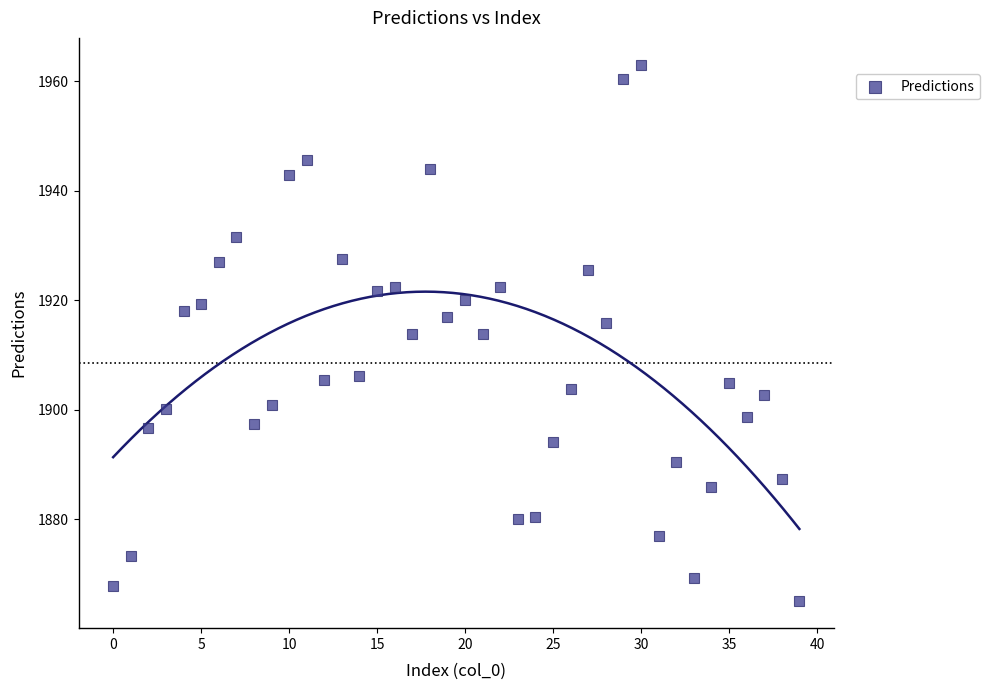

What is the range of Y values (max minus min)?

98.0